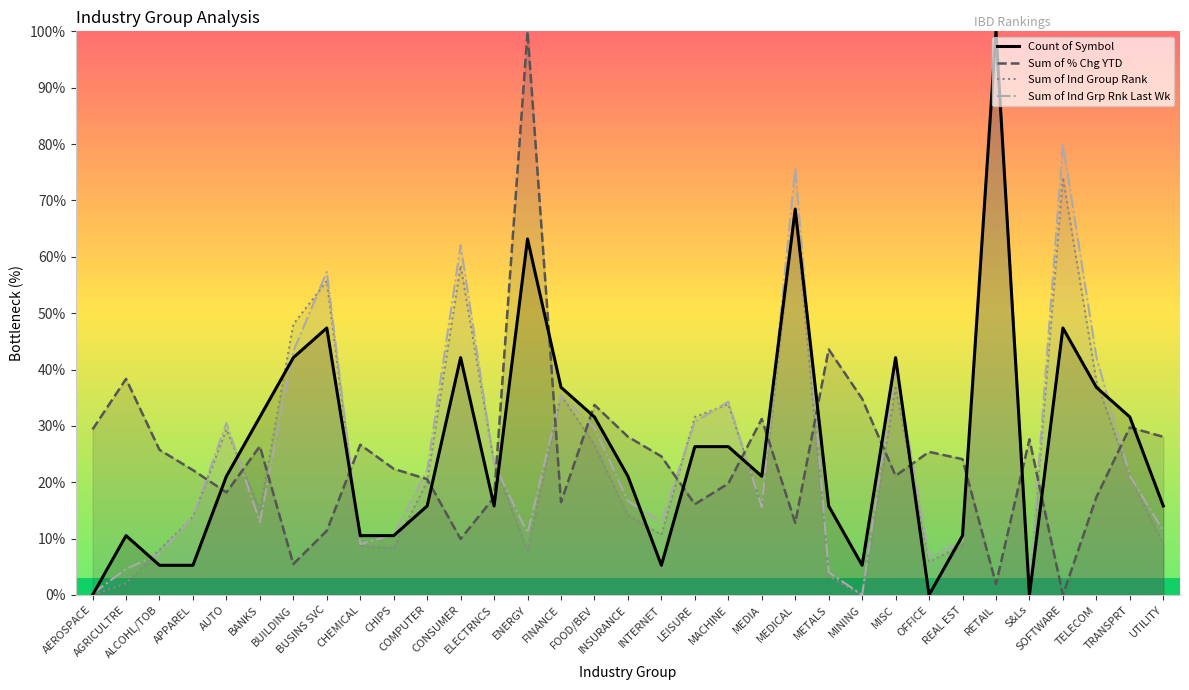

True or false: Sum of Ind Group Rank and Sum of Ind Grp Rnk Last Wk cross at least once.

True